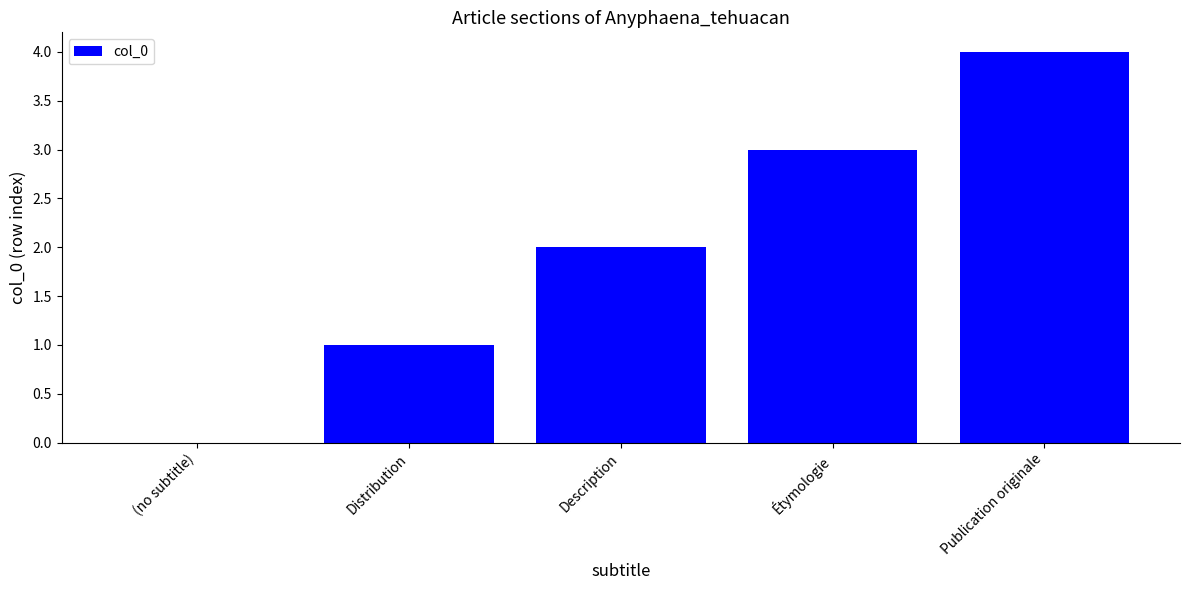

How many positive values are there?

4